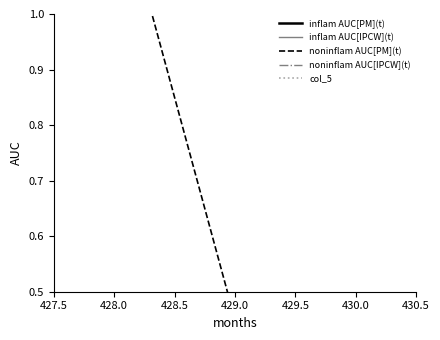

At which label does inflam AUC[PM](t) reach its minimum?

429.0